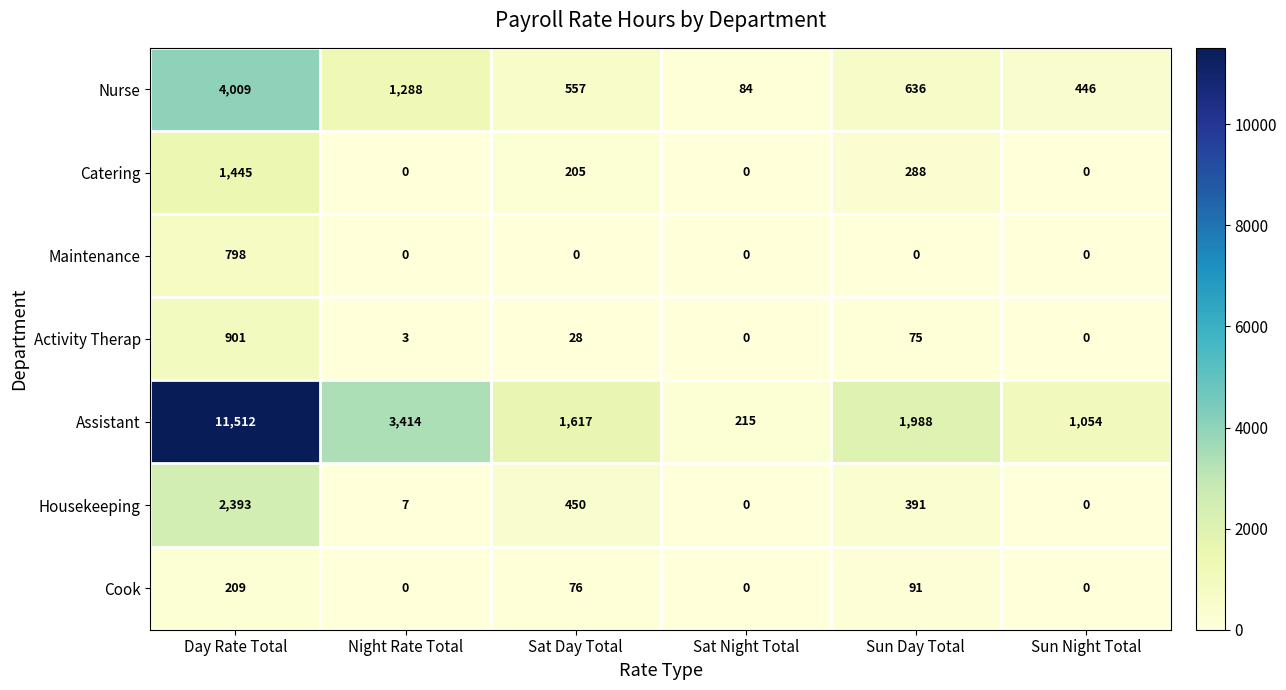

What is the difference between the Nurse values at Sun Day Total and Night Rate Total?

652